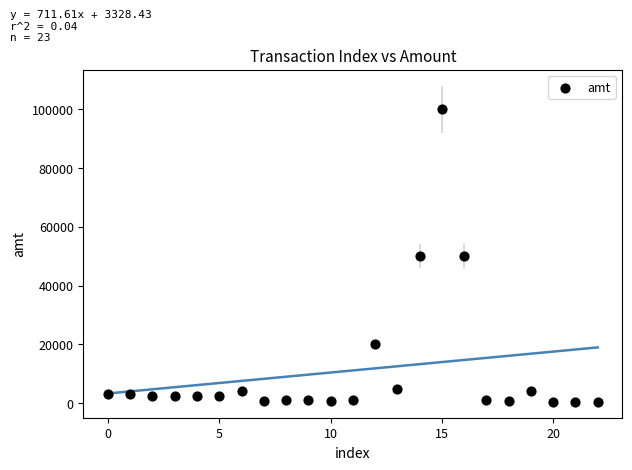

What is the range of Y values (max minus min)?

99500